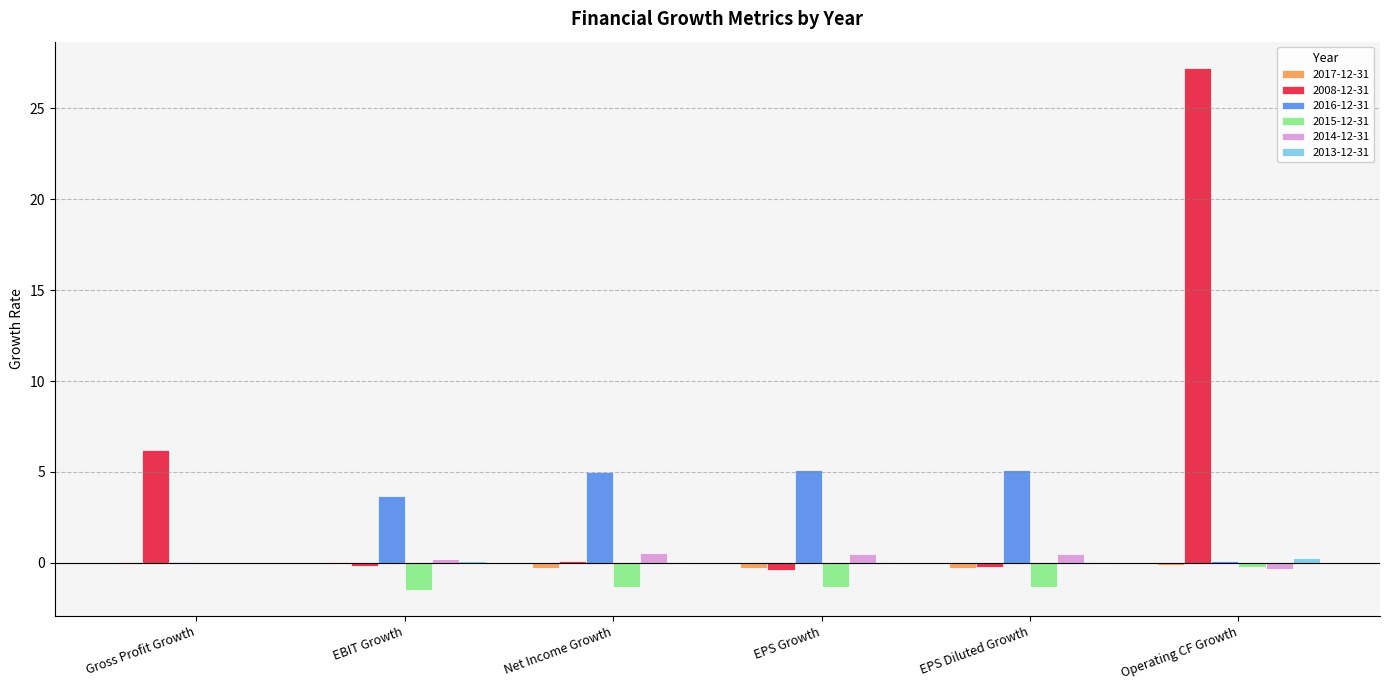

True or false: 2015-12-31 has a value of -1.3 at EPS Diluted Growth.

True